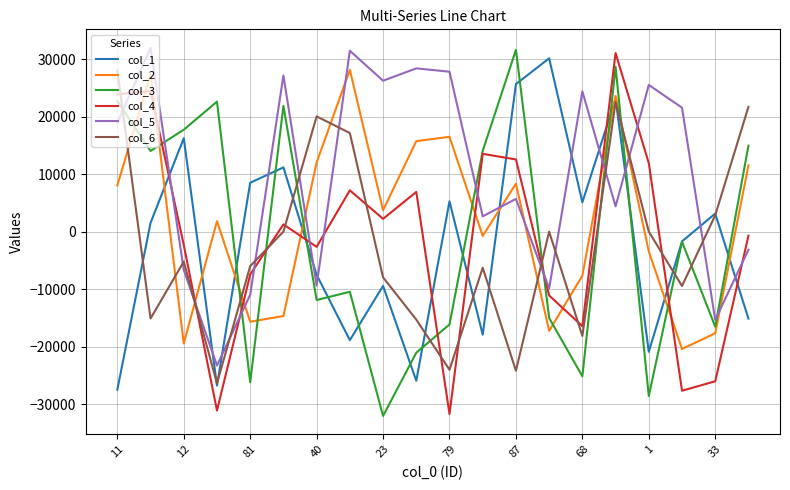

Which series has the largest total across all categories?

col_5